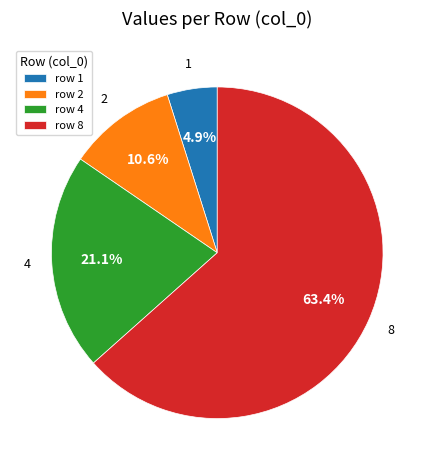

To the nearest percent, what is the difference between the 1 and 2 slice percentages?

6%